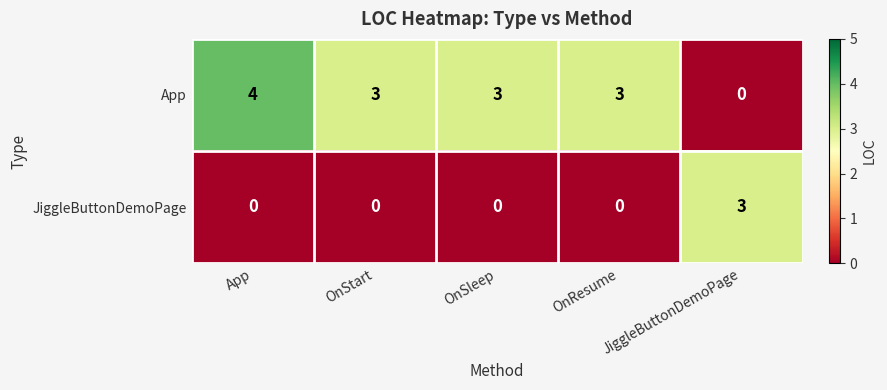

Which series has the largest total across all categories?

App